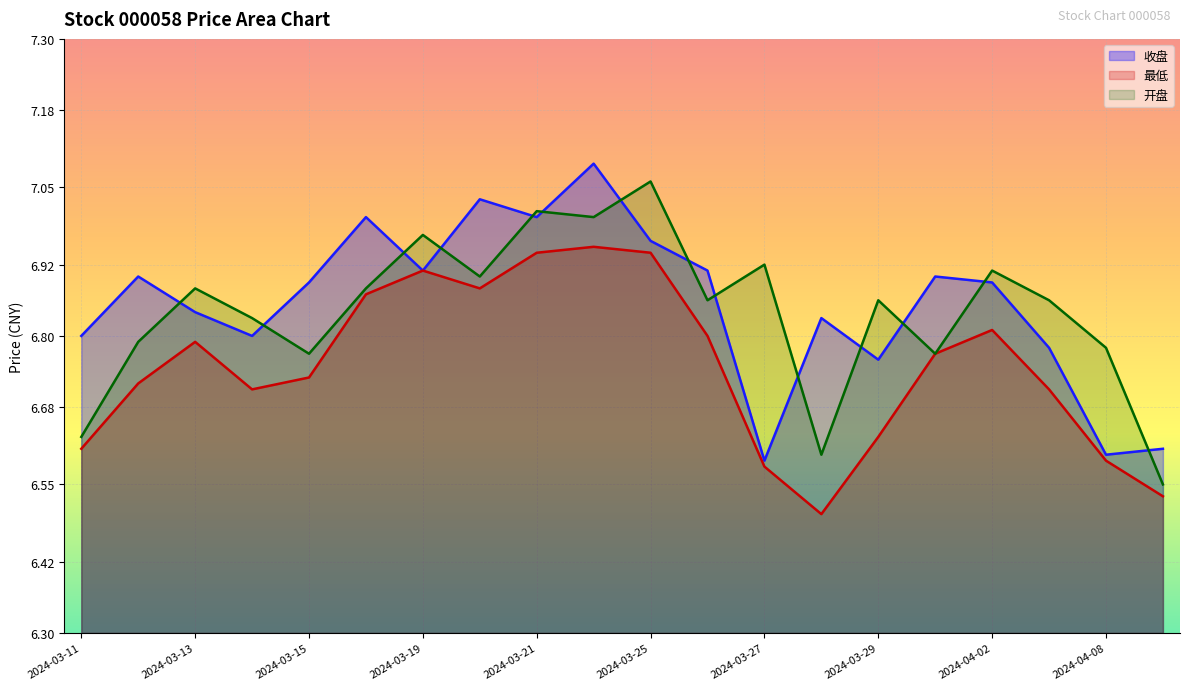

The 开盘 series shows 7.0 at 2024-03-21. True or false?

True